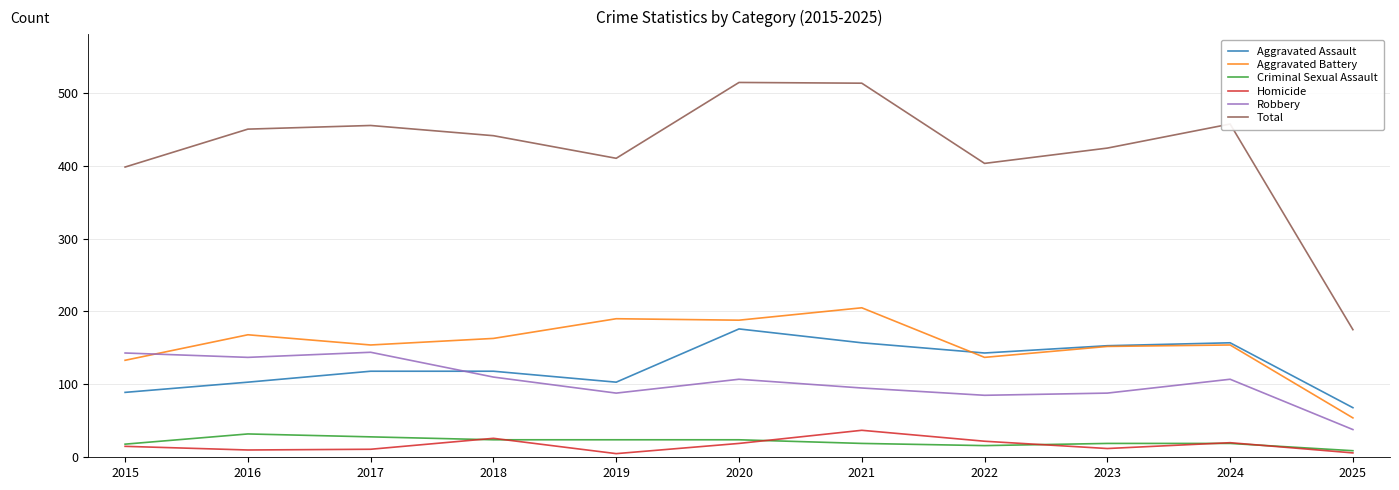

Is the value of Robbery at 2019 greater than the value of Aggravated Assault at 2025?

Yes